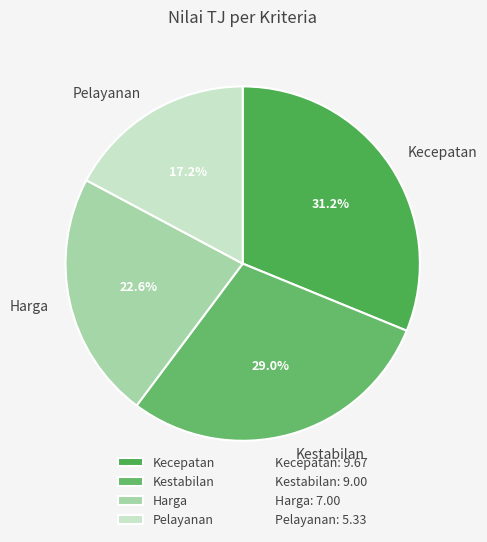

To the nearest percent, what is the average slice percentage?

25%